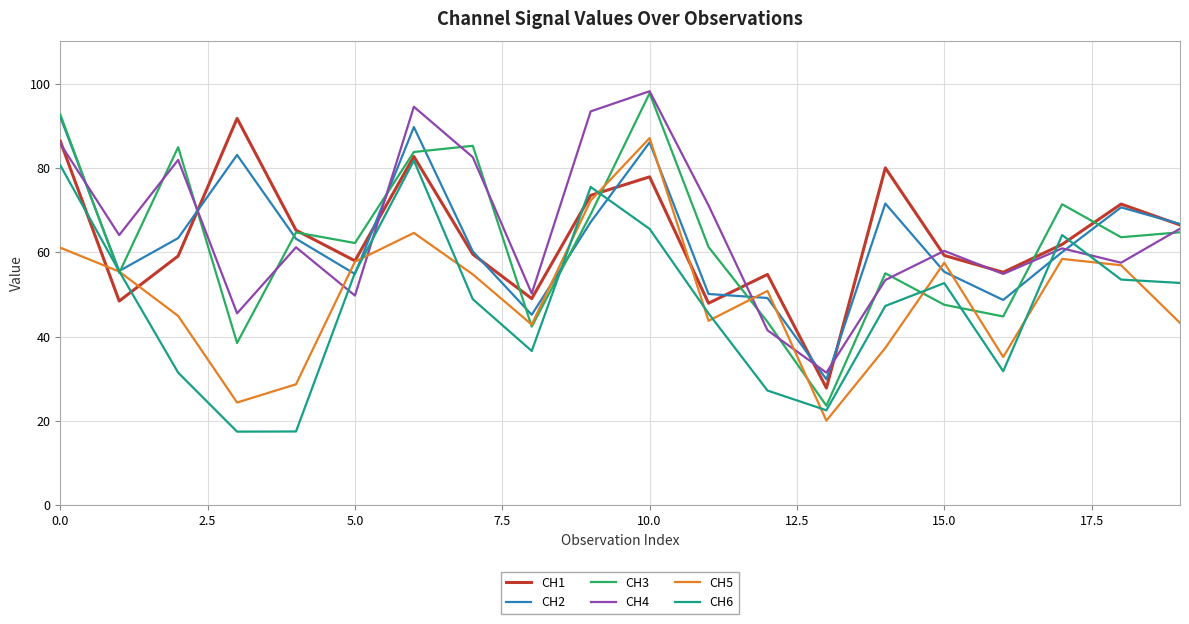

Which series has the largest range (max minus min)?

CH3